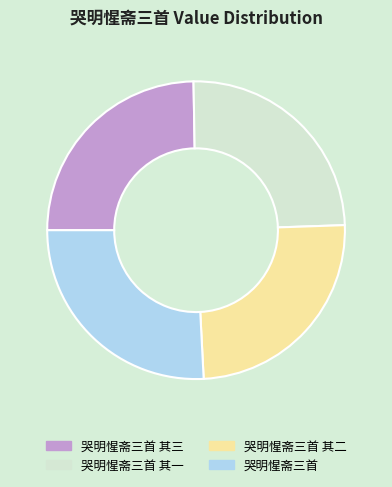

True or false: 哭明惺斋三首 其二 accounts for 12% of the total.

False